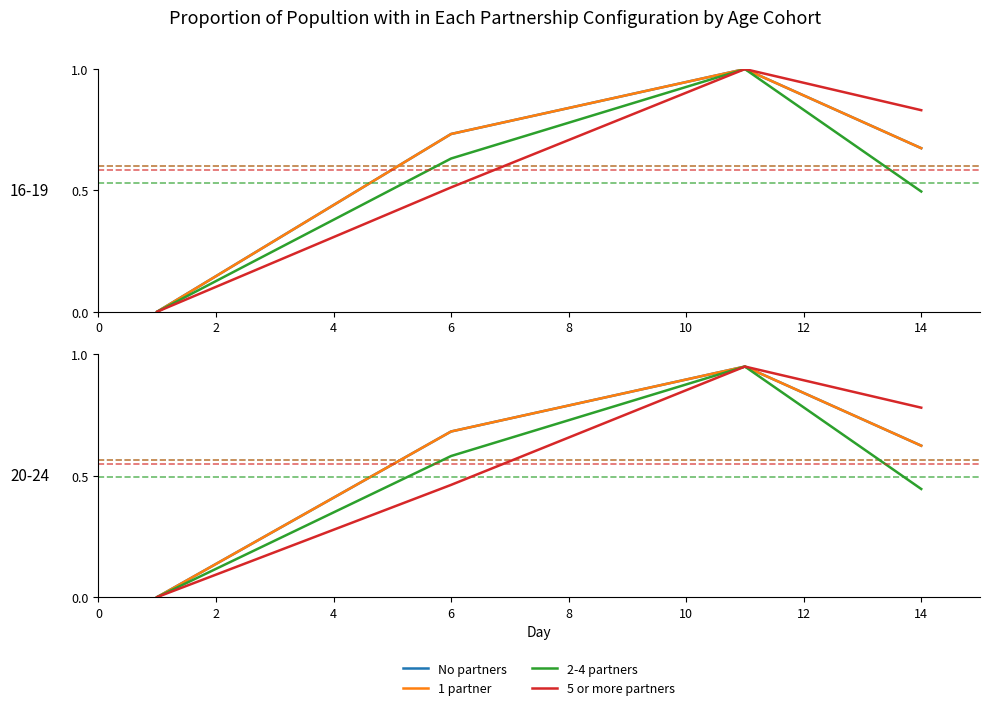

At how many categories does at least one series exceed 0?

3